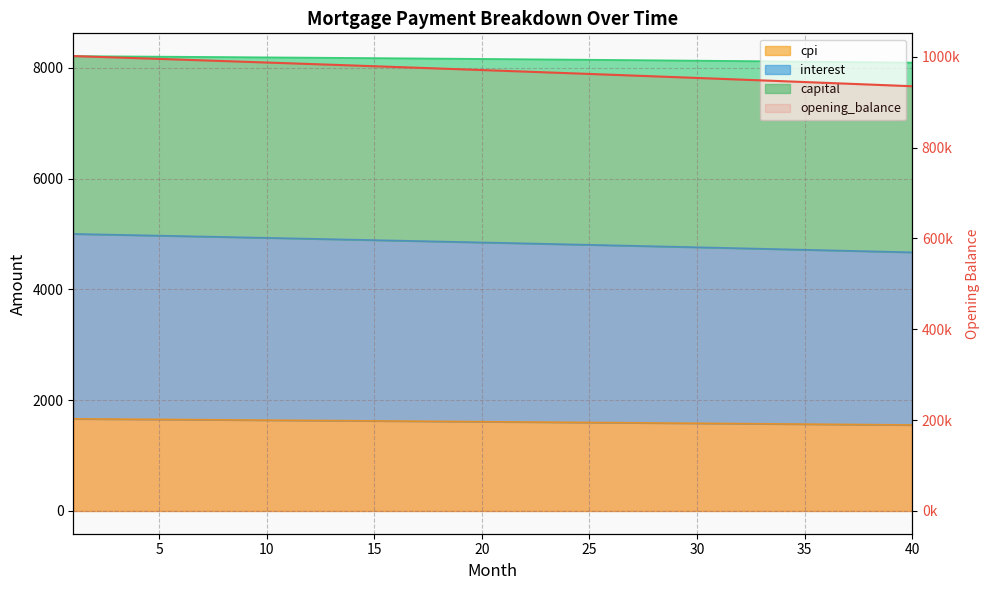

What is the greatest value displayed?

1001666.7